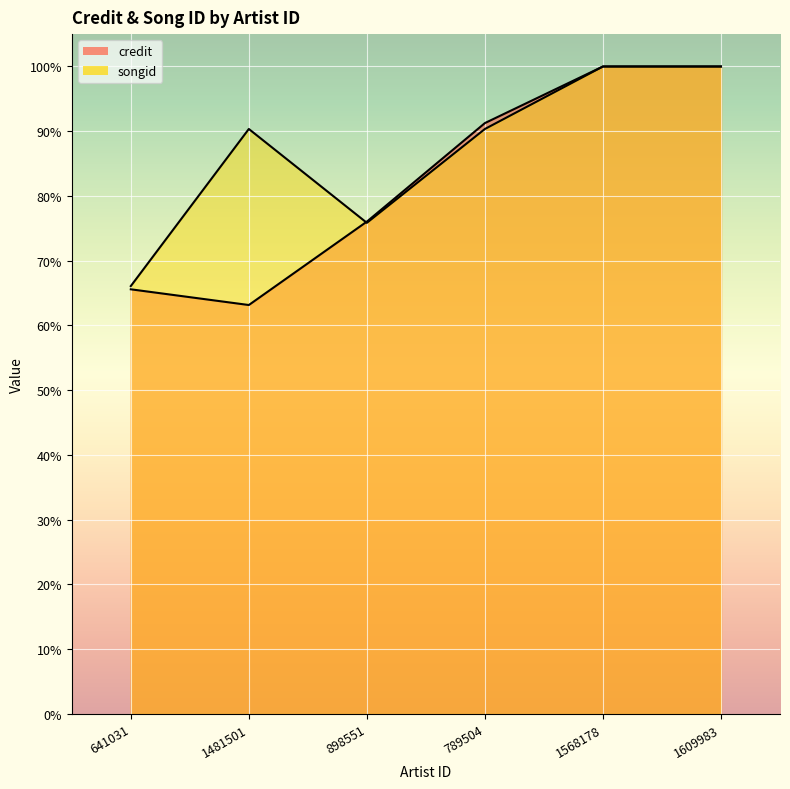

True or false: credit and songid intersect in this chart.

True